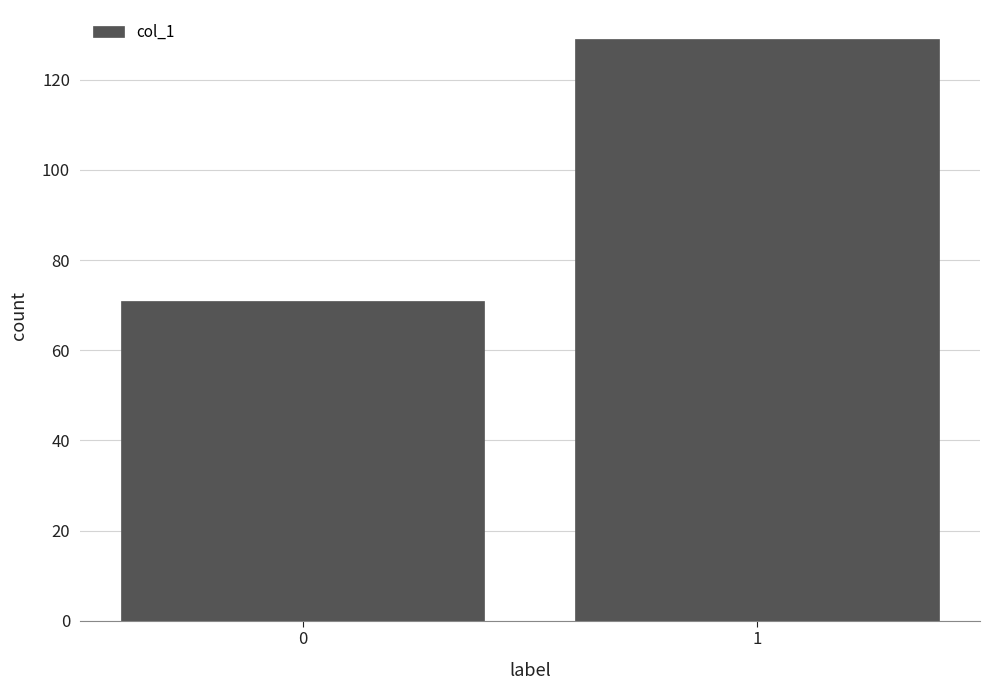

Reading left to right, list all the values displayed in this chart.

71	129